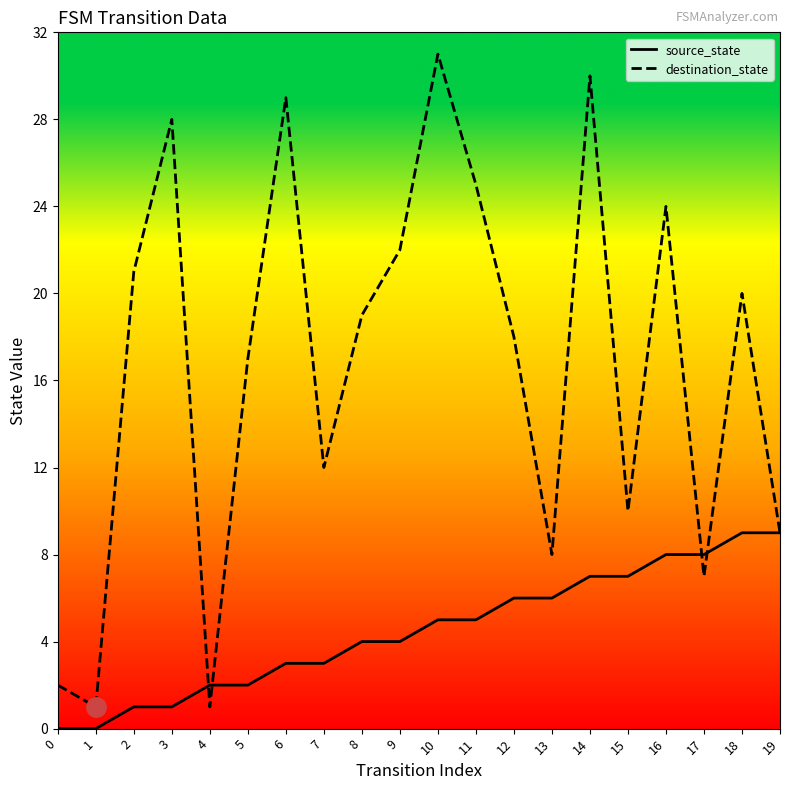

List the series in order of their peak value, lowest first.

source_state, destination_state